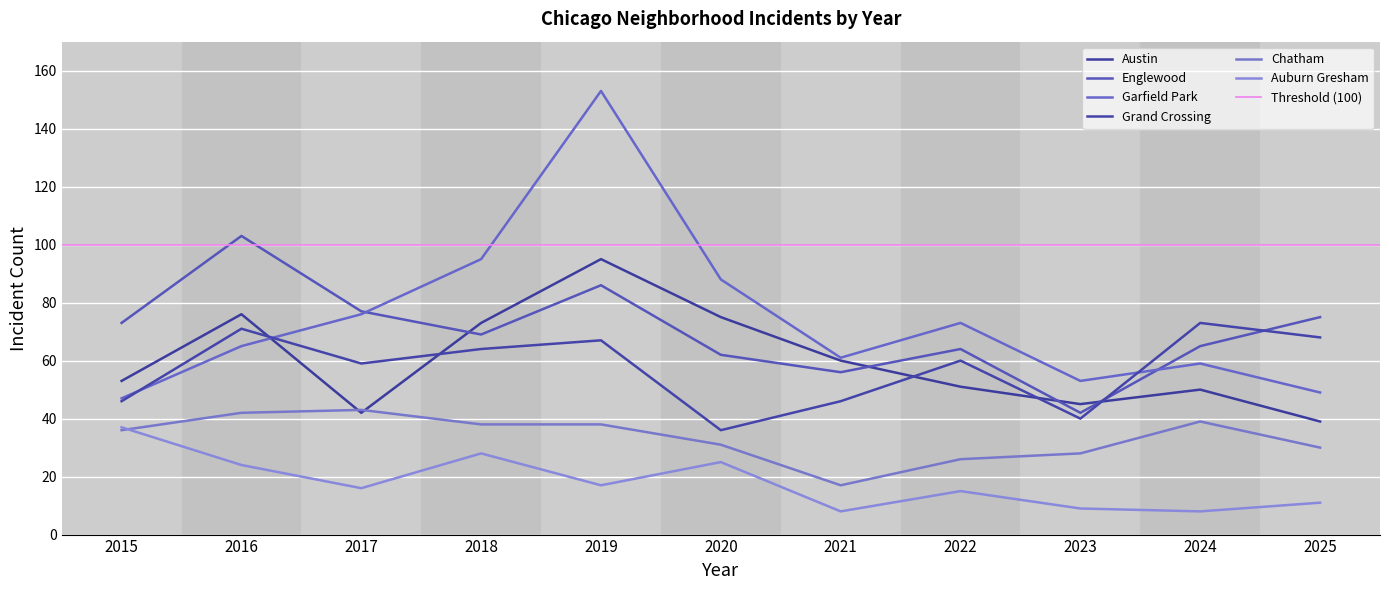

At which category does Grand Crossing reach its first local valley?

2017